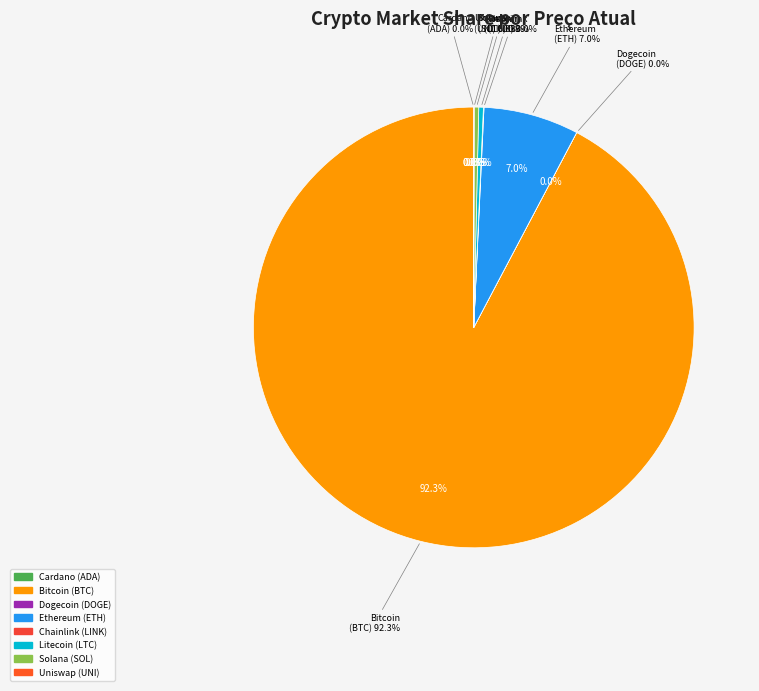

What is the total percentage of SOL and LINK?

0.4%